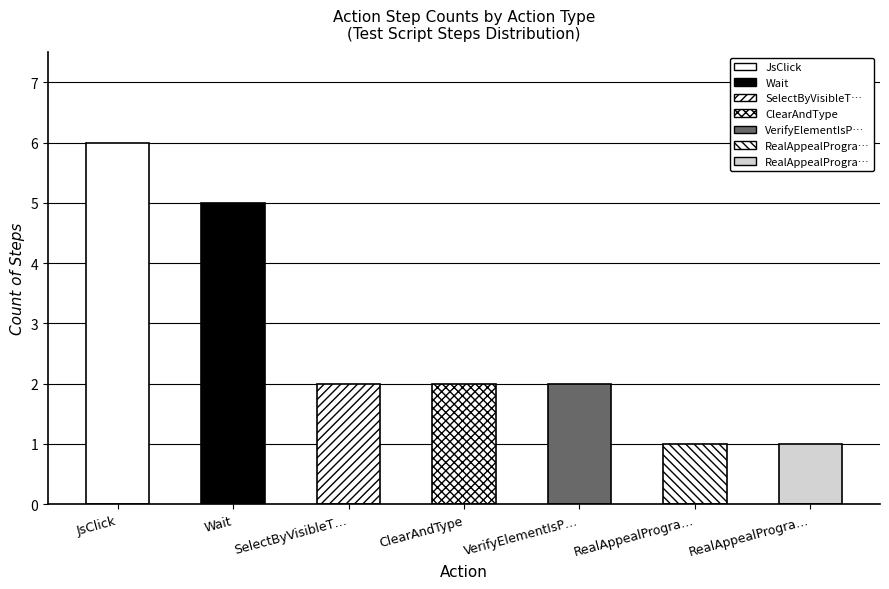

How many bars are there in total?

7